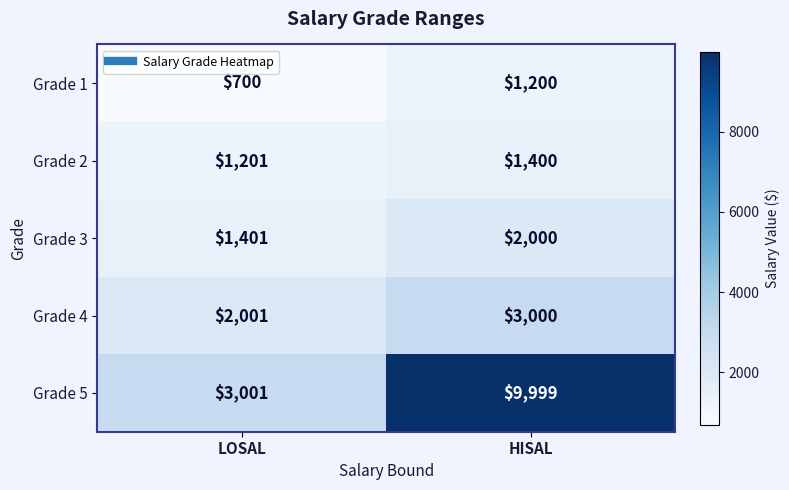

What is the greatest value displayed?

9999